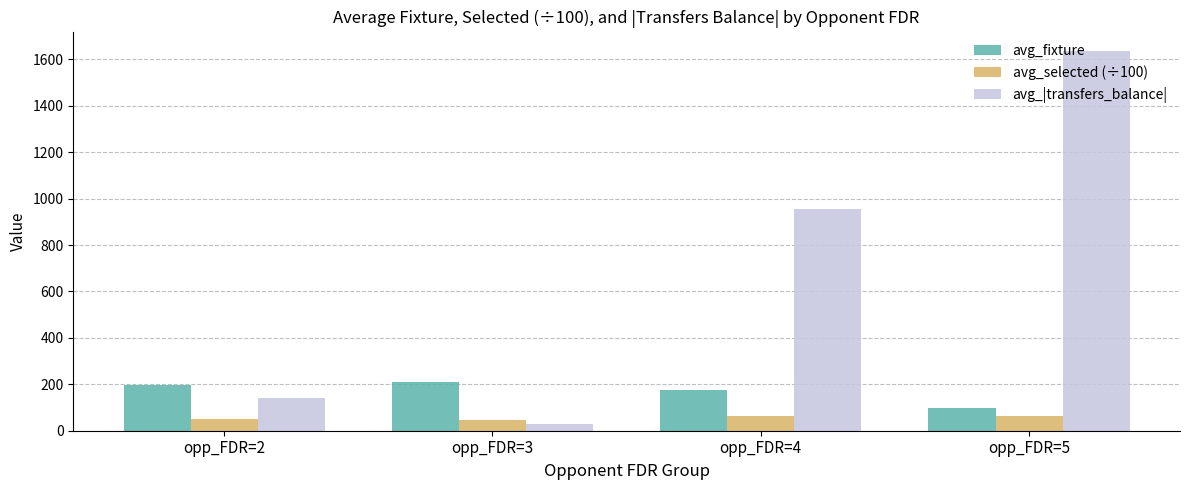

What is the lowest value of the avg_fixture series?

97.0